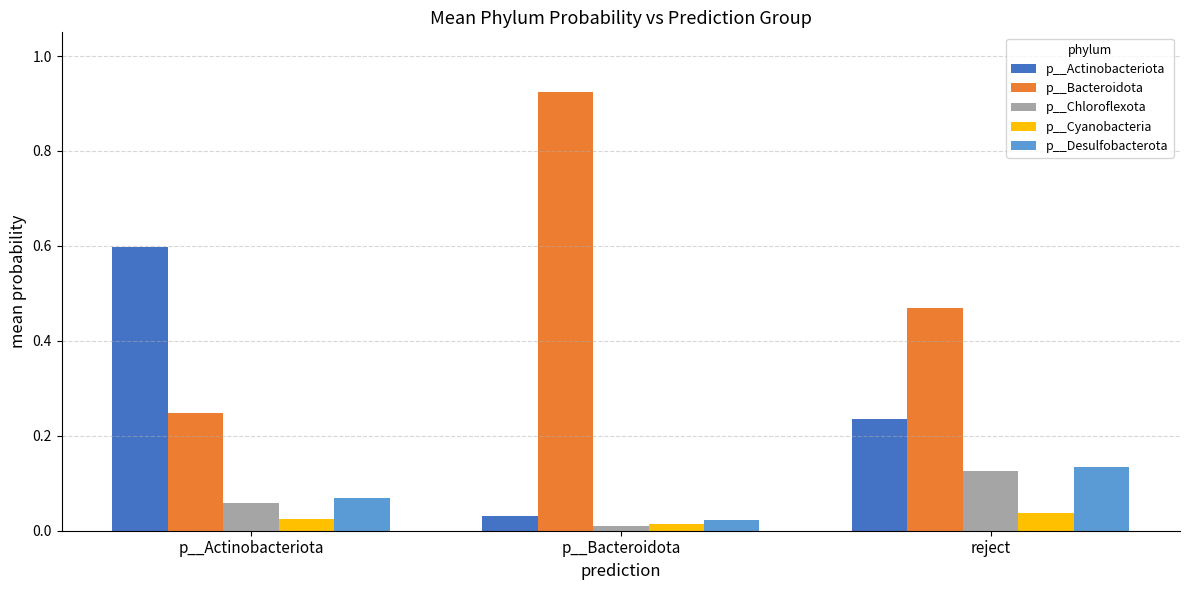

Count the p__Bacteroidota values in the range 0 to 1.

3